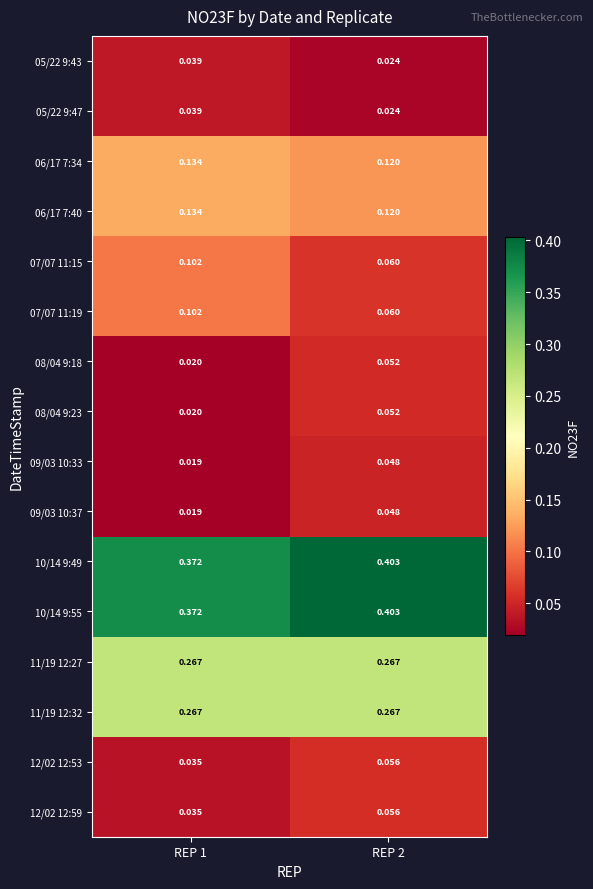

Reading right to left, what are all the values shown in this chart?

05/22 9:43: REP 2=0.0	REP 1=0.0
05/22 9:47: REP 2=0.0	REP 1=0.0
06/17 7:34: REP 2=0.1	REP 1=0.1
06/17 7:40: REP 2=0.1	REP 1=0.1
07/07 11:15: REP 2=0.1	REP 1=0.1
07/07 11:19: REP 2=0.1	REP 1=0.1
08/04 9:18: REP 2=0.1	REP 1=0.0
08/04 9:23: REP 2=0.1	REP 1=0.0
09/03 10:33: REP 2=0.0	REP 1=0.0
09/03 10:37: REP 2=0.0	REP 1=0.0
10/14 9:49: REP 2=0.4	REP 1=0.4
10/14 9:55: REP 2=0.4	REP 1=0.4
11/19 12:27: REP 2=0.3	REP 1=0.3
11/19 12:32: REP 2=0.3	REP 1=0.3
12/02 12:53: REP 2=0.1	REP 1=0.0
12/02 12:59: REP 2=0.1	REP 1=0.0